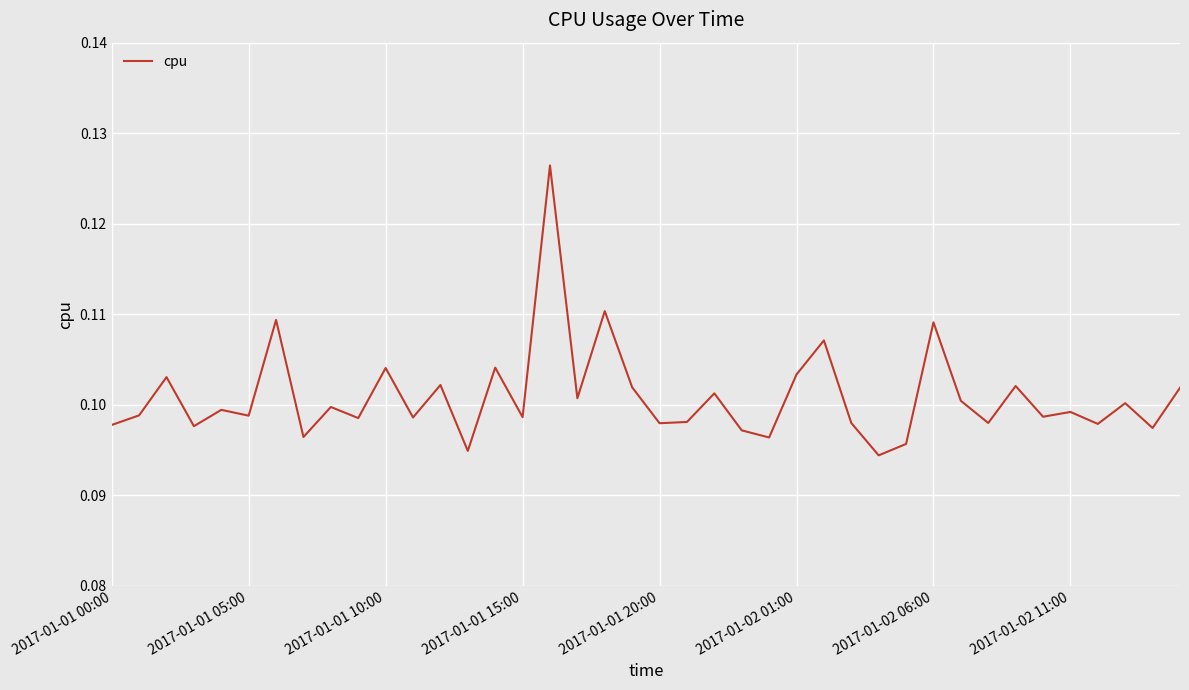

Does the chart display data point markers on the line(s)?

No